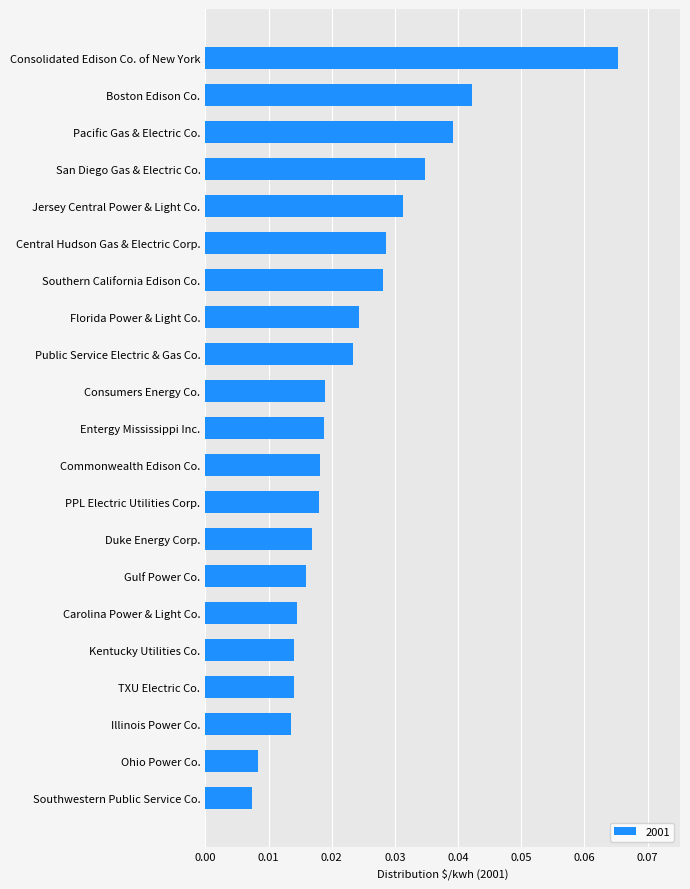

How many values are between 0 and 1?

21